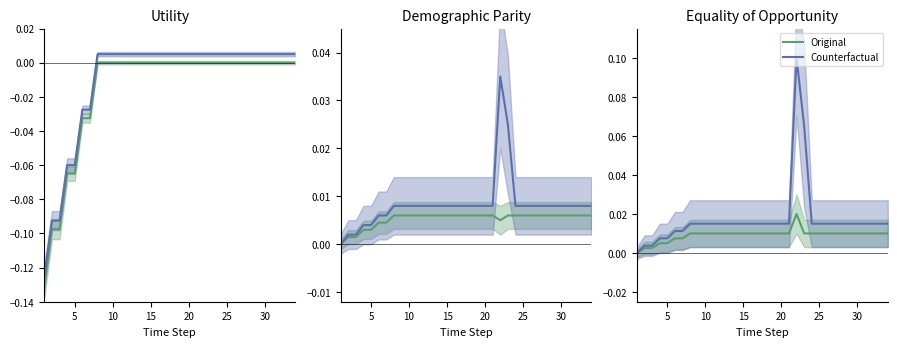

How many positive values does the Original series have?

33